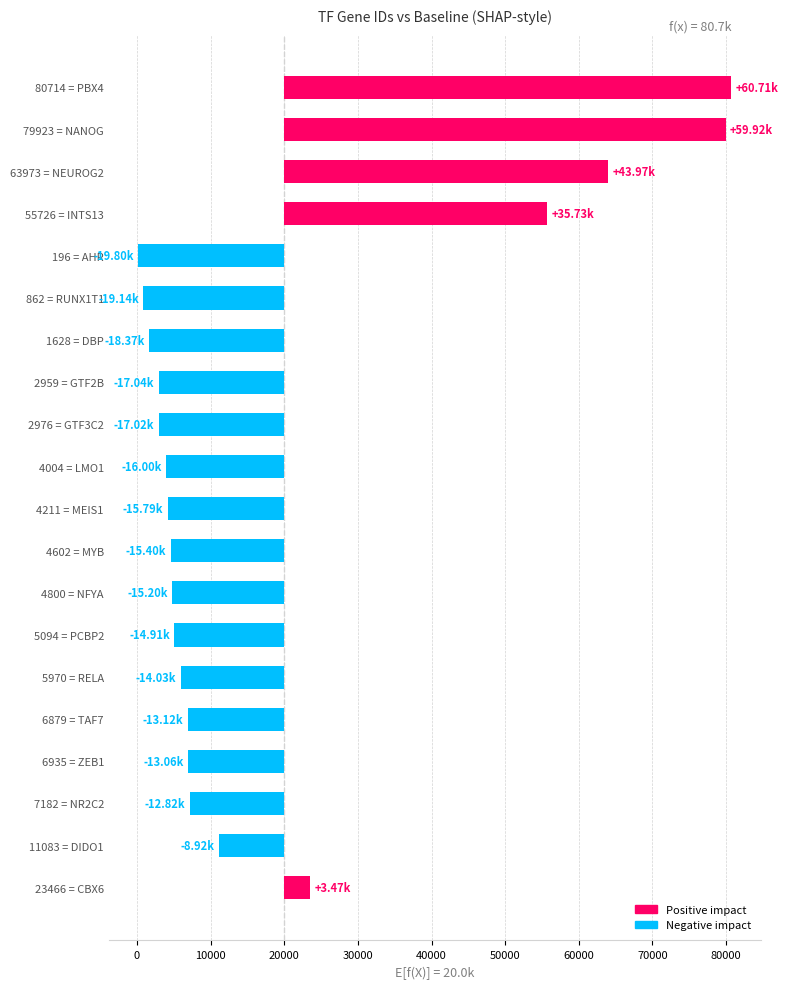

How many bars are there in total?

20